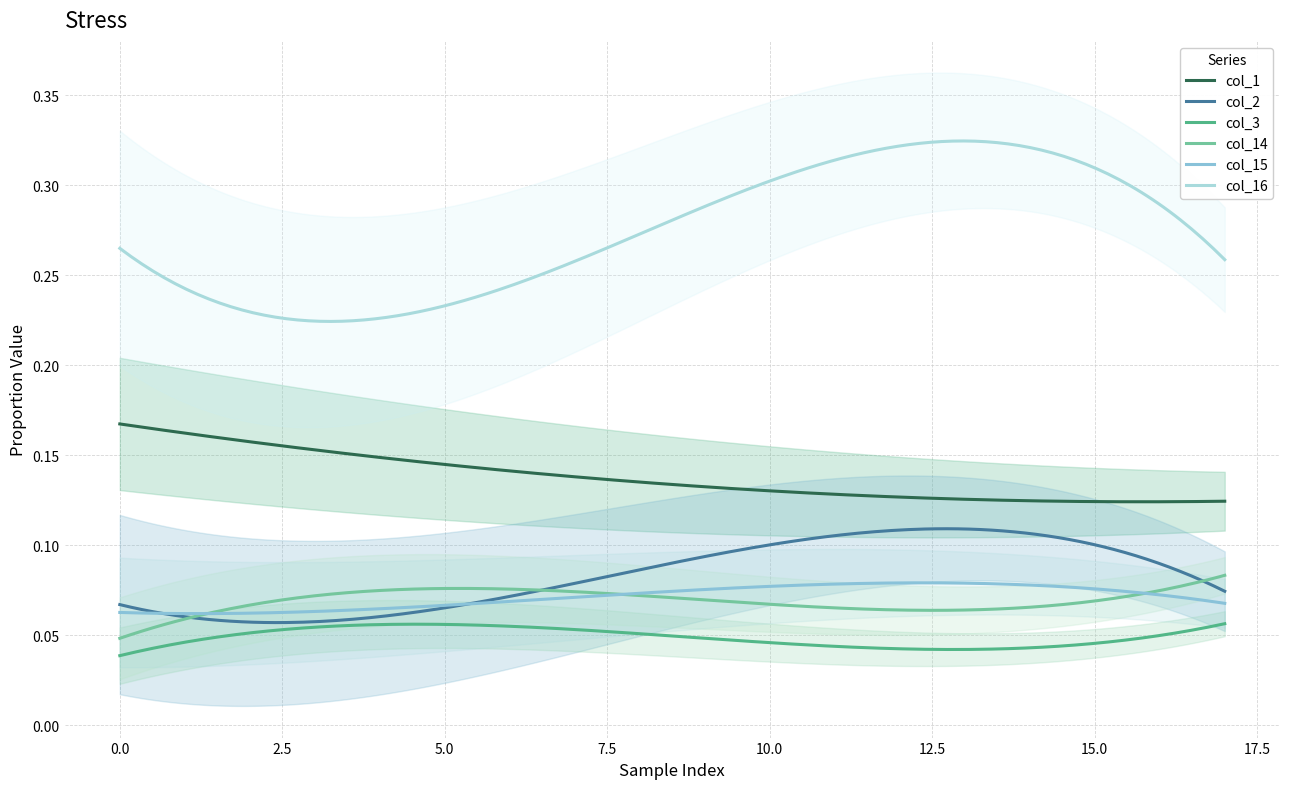

Does the chart display data point markers on the line(s)?

No